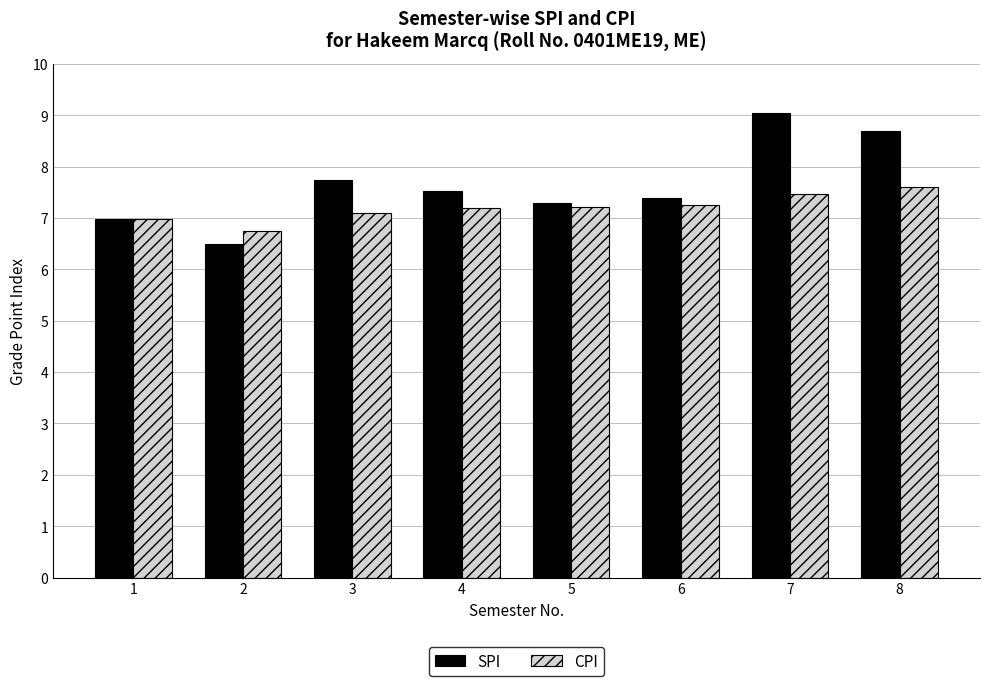

Which category has the highest value across all series?

7